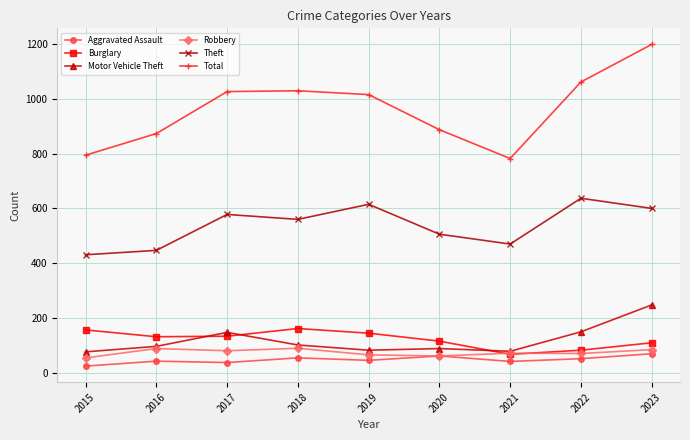

True or false: Burglary and Total cross at least once.

False